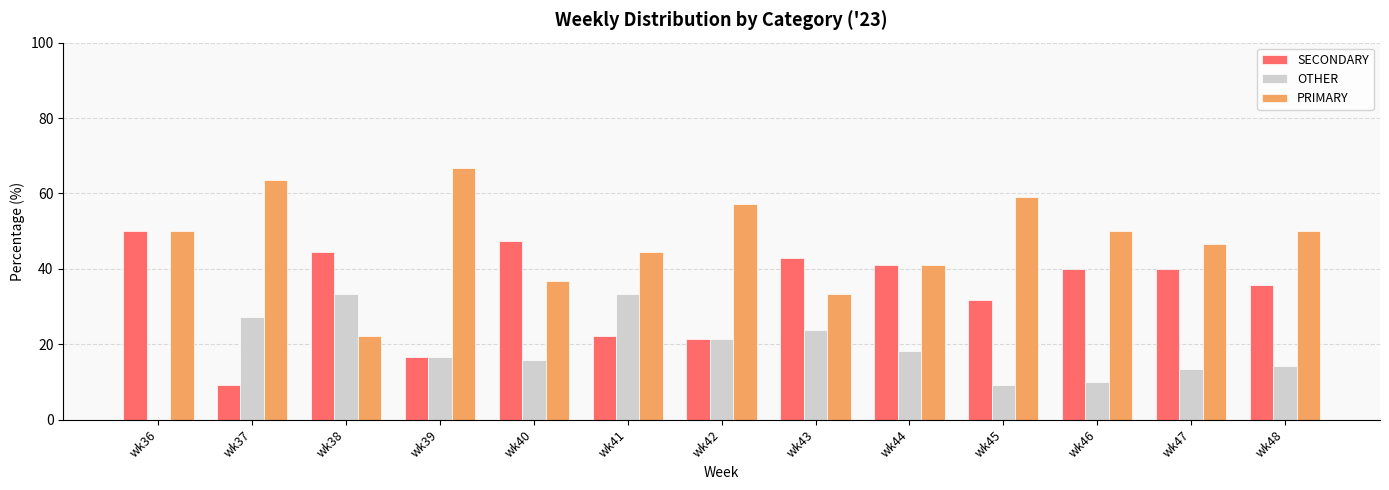

Is it true that SECONDARY equals 46.2 at wk45?

False